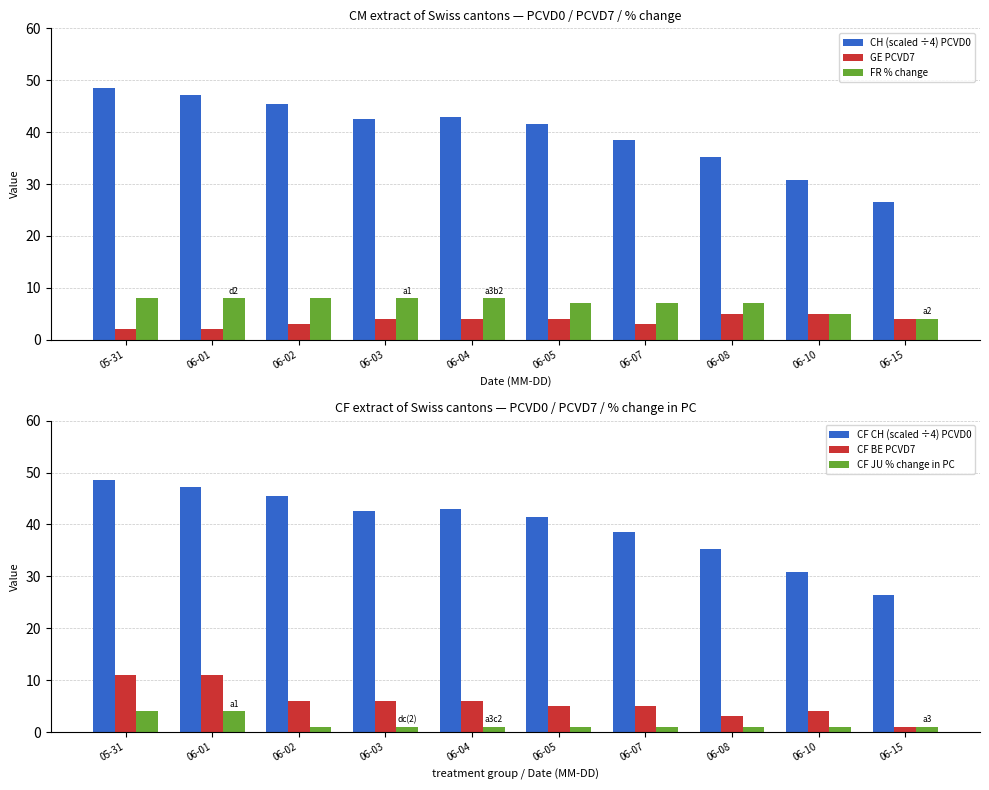

Reading left to right, transcribe all the data shown in this chart.

CH (scaled ÷4) PCVD0: 48.5	47.2	45.5	42.5	43.0	41.5	38.5	35.2	30.8	26.5
GE PCVD7: 2.0	2.0	3.0	4.0	4.0	4.0	3.0	5.0	5.0	4.0
FR % change: 8.0	8.0	8.0	8.0	8.0	7.0	7.0	7.0	5.0	4.0
CF CH (scaled ÷4) PCVD0: 48.5	47.2	45.5	42.5	43.0	41.5	38.5	35.2	30.8	26.5
CF BE PCVD7: 11.0	11.0	6.0	6.0	6.0	5.0	5.0	3.0	4.0	1.0
CF JU % change in PC: 4.0	4.0	1.0	1.0	1.0	1.0	1.0	1.0	1.0	1.0